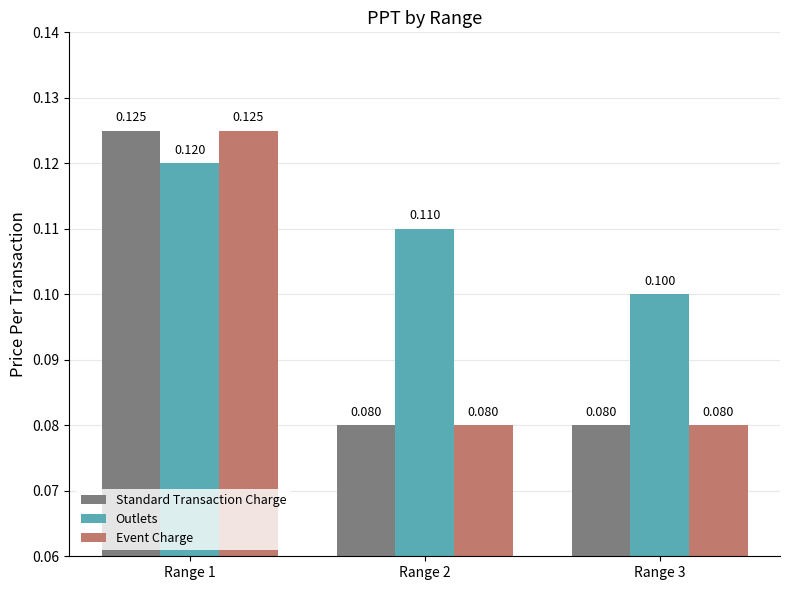

What is the sum of all Standard Transaction Charge values?

0.3